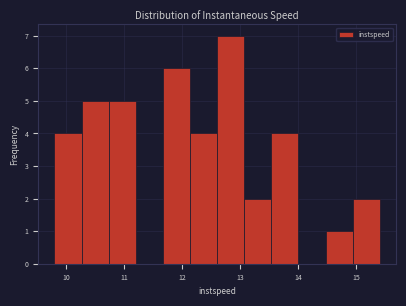

Reading left to right, list every bar in this chart as the range it spans on the x-axis followed by its height. Neither the bar edges nor the heights are printed on the chart, so give them approximately, as read against the axes.

9.8 to 10.3: 4
10.3 to 10.7: 5
10.7 to 11.2: 5
11.2 to 11.7: 0
11.7 to 12.1: 6
12.1 to 12.6: 4
12.6 to 13.1: 7
13.1 to 13.5: 2
13.5 to 14.0: 4
14.0 to 14.5: 0
14.5 to 14.9: 1
14.9 to 15.4: 2